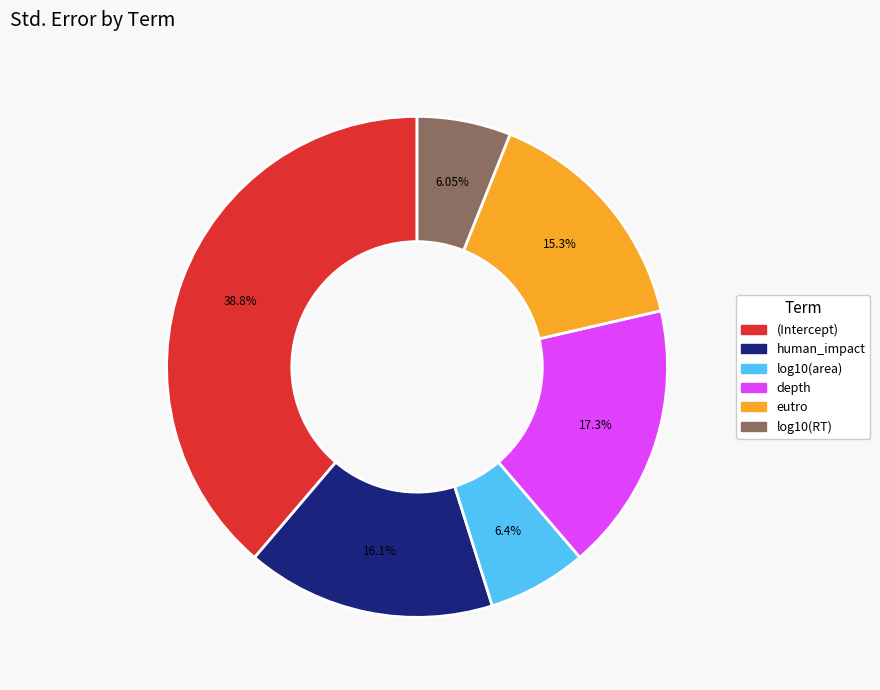

Count the number of slices in the pie.

6